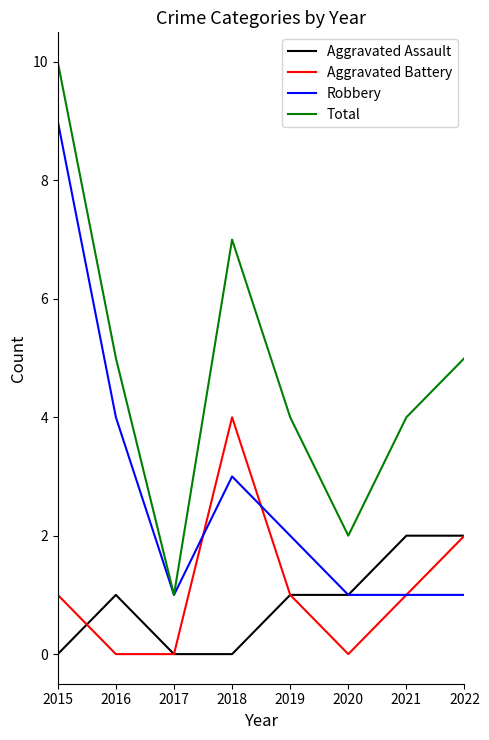

True or false: Total and Aggravated Battery cross at least once.

False